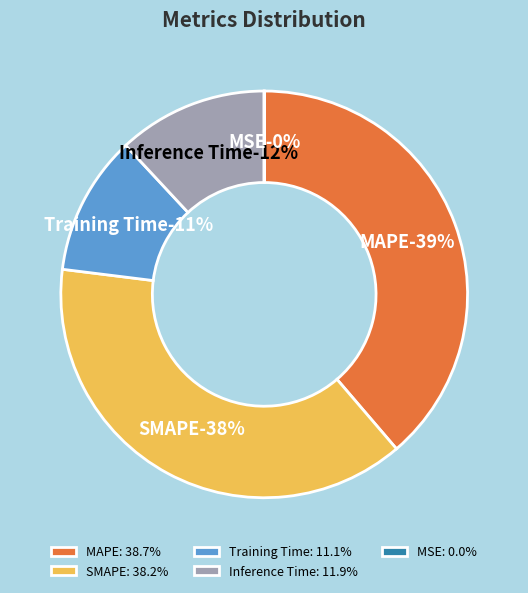

Combined, do Inference Time and Training Time account for over 50%?

No